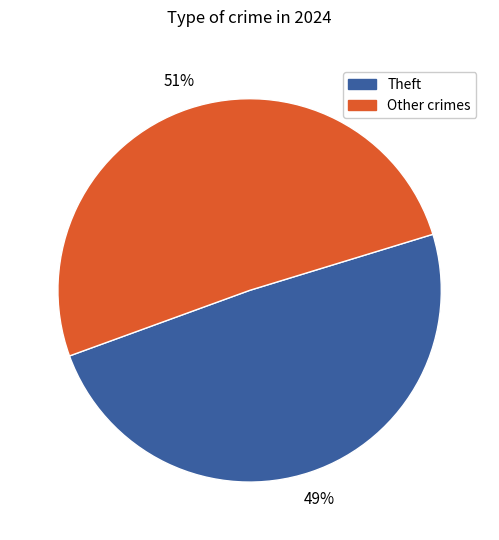

Rank the categories by value from highest to lowest.

Other crimes, Theft